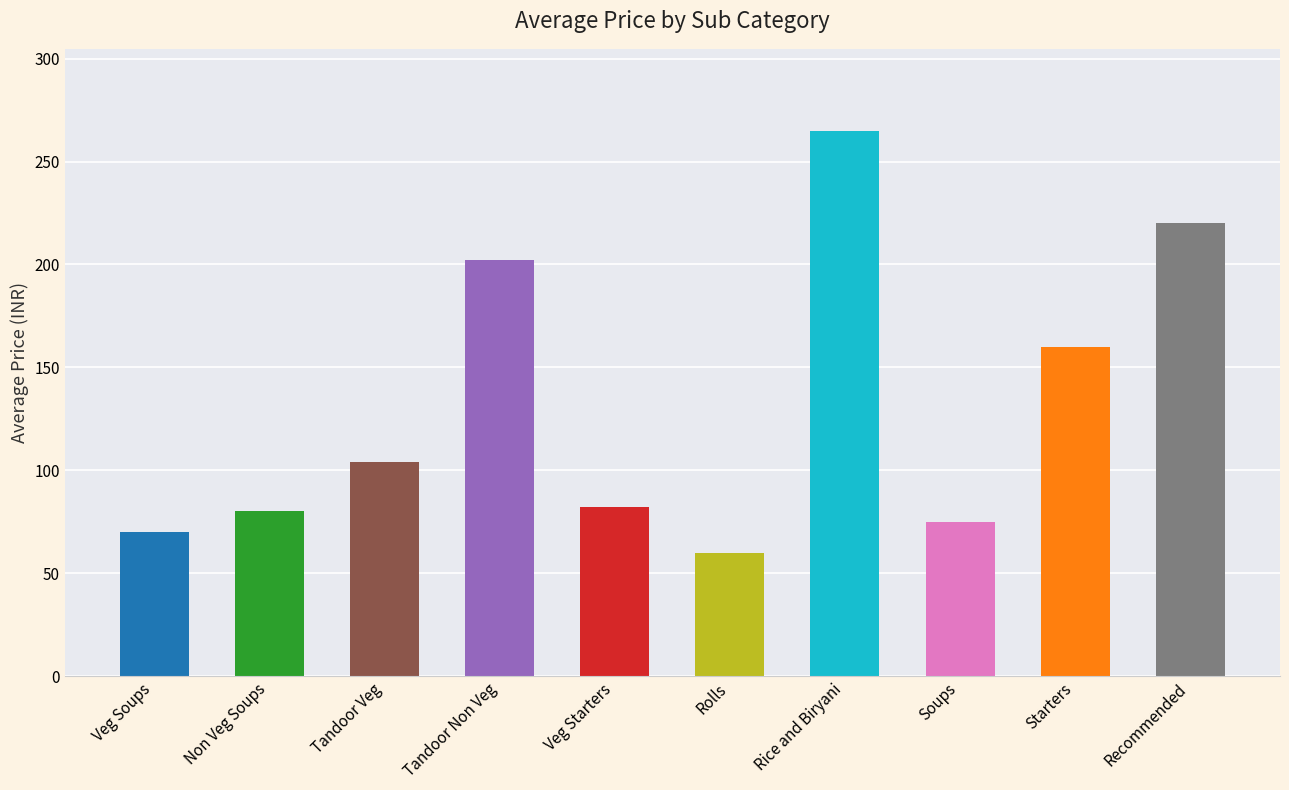

Are the bars horizontal?

No